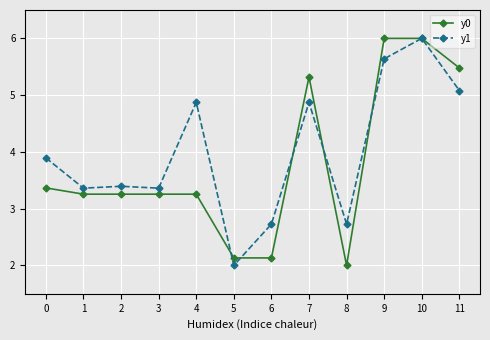

What is the value of the y1 point at the 11th from the left?

6.0